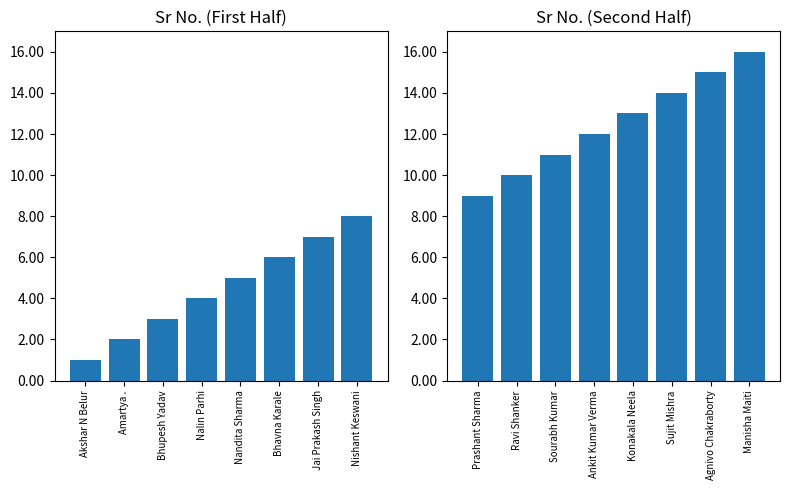

How many bars are there in total?

16